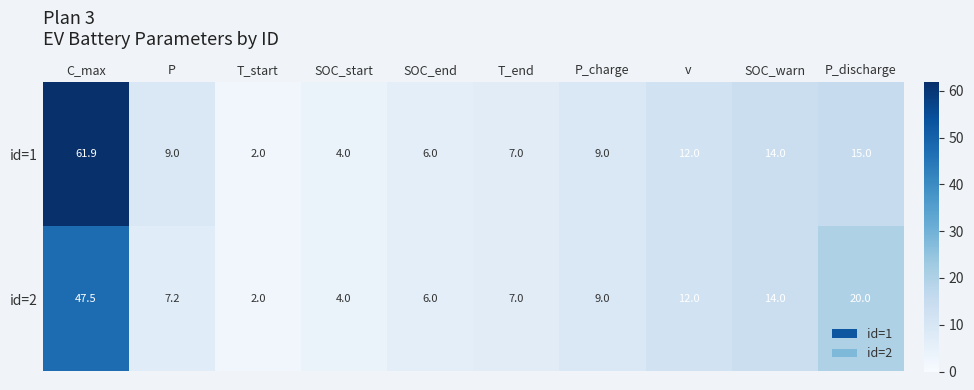

The value of id=2 at SOC_warn is 20.4. True or false?

False